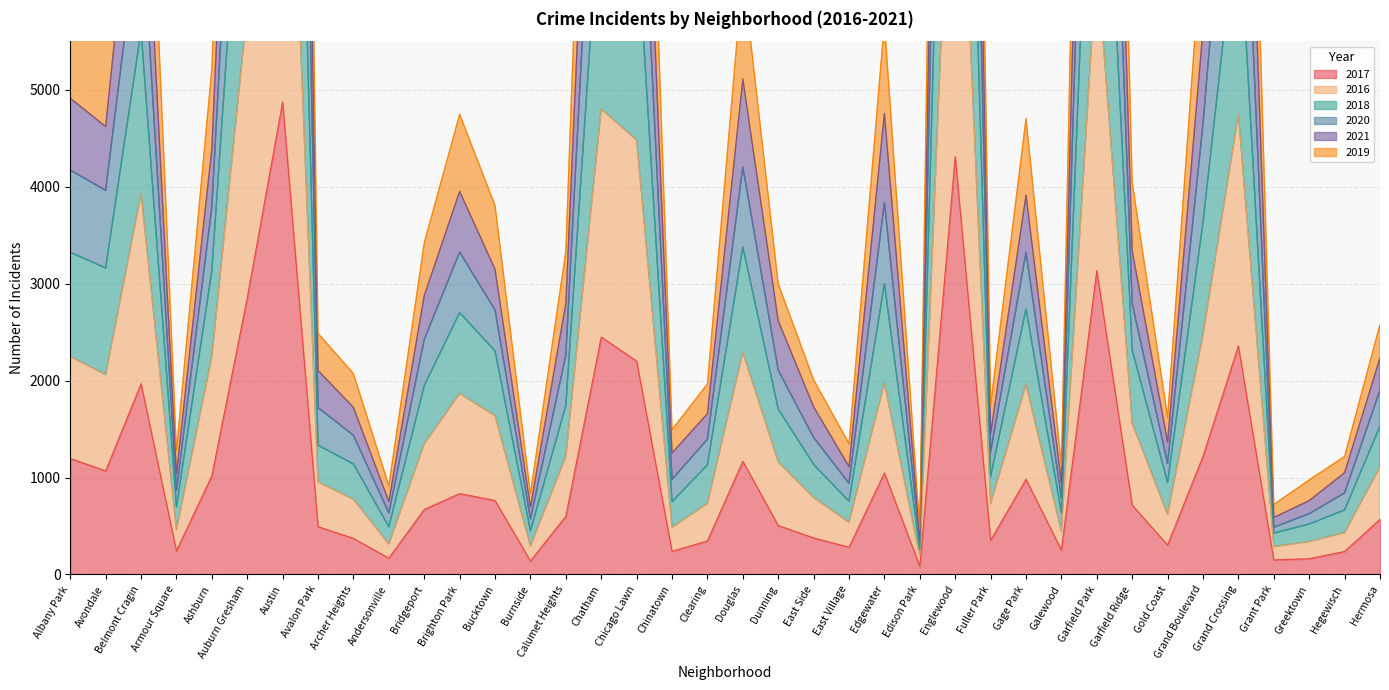

The 2021 series shows 5051 at Chatham. True or false?

False